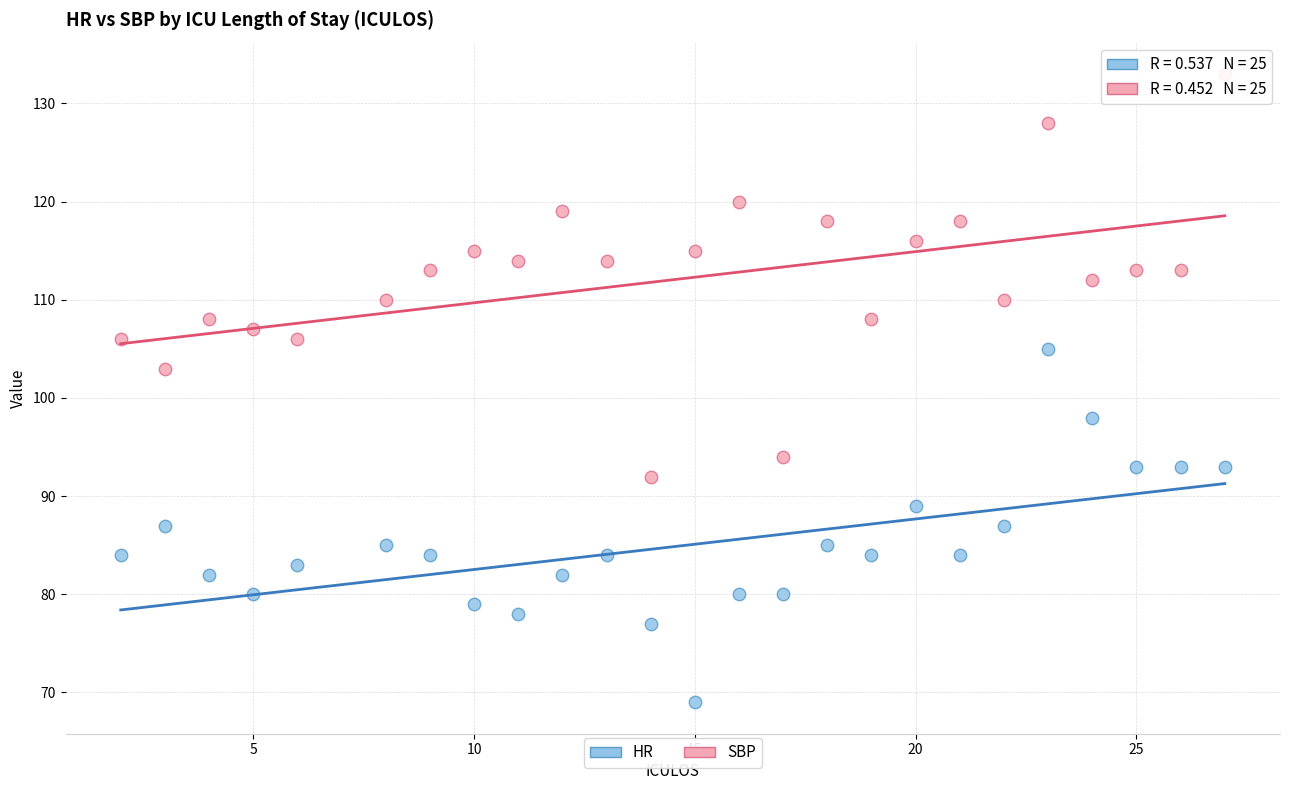

Across all data points, what is the range of Y values (max minus min)?

64